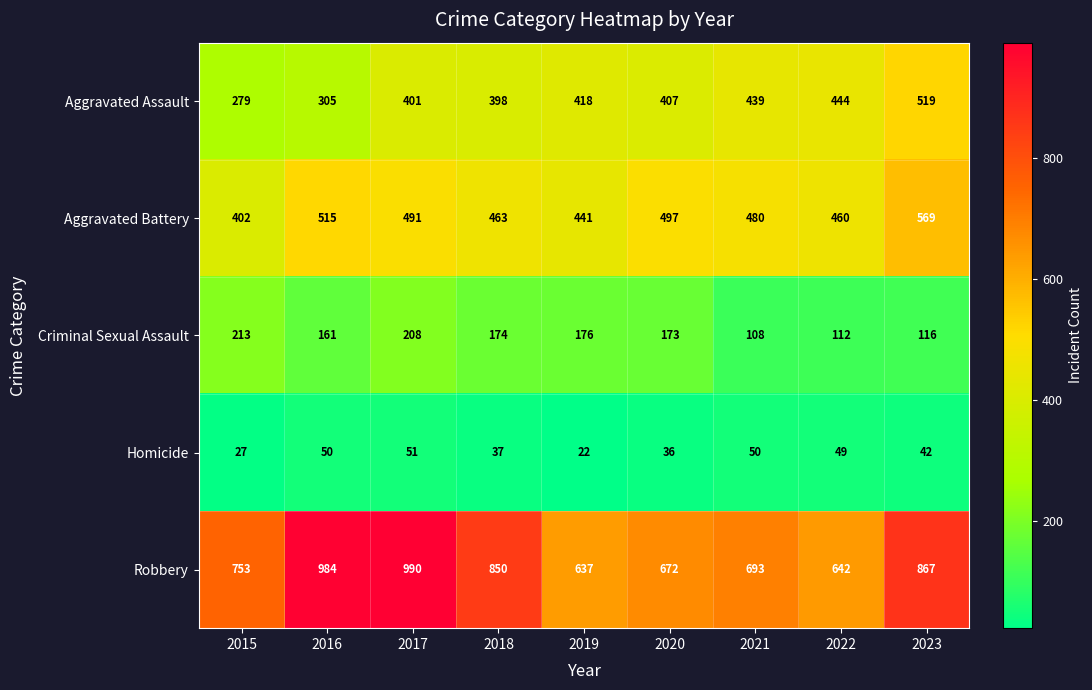

At which label is Homicide closest to 36?

2020